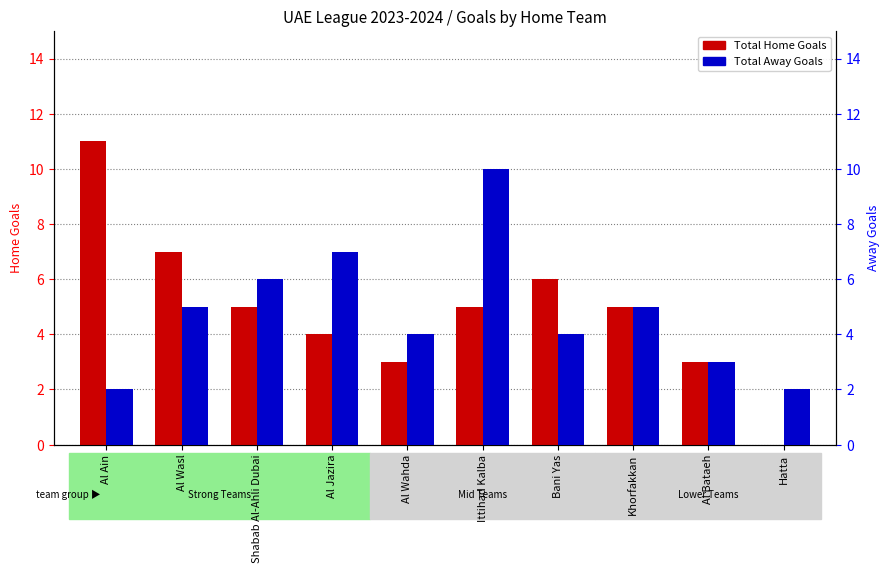

At which label does Total Home Goals reach its minimum?

Hatta